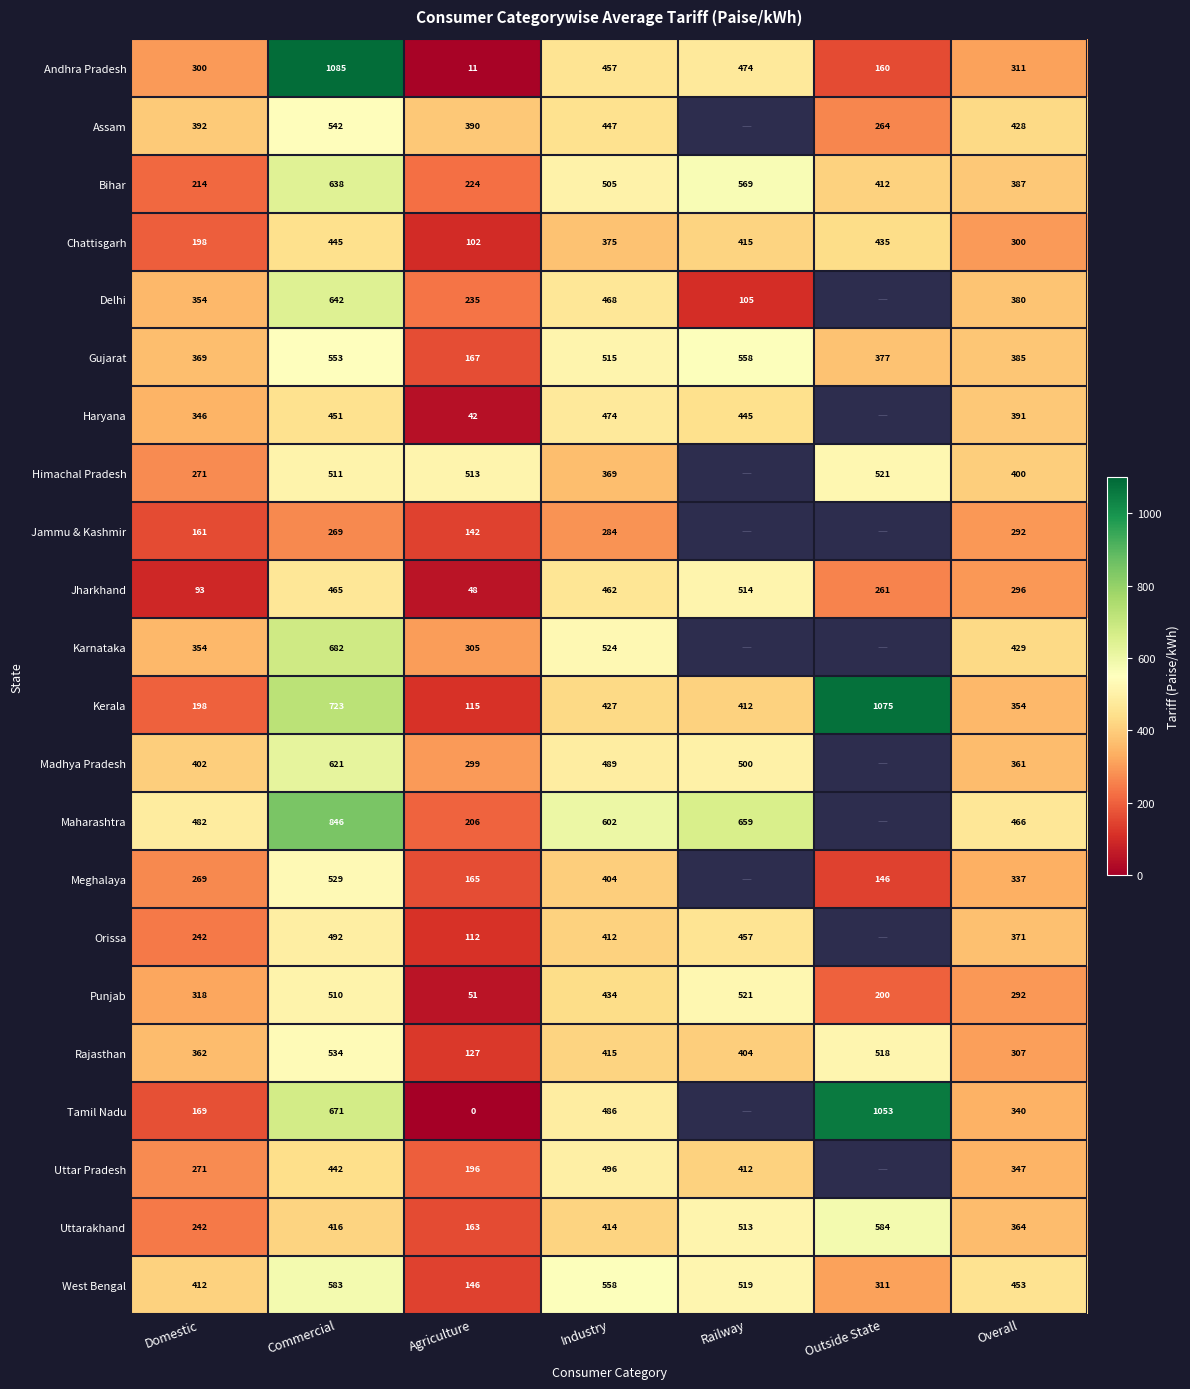

Where does the Andhra Pradesh series first go above 311?

Commercial